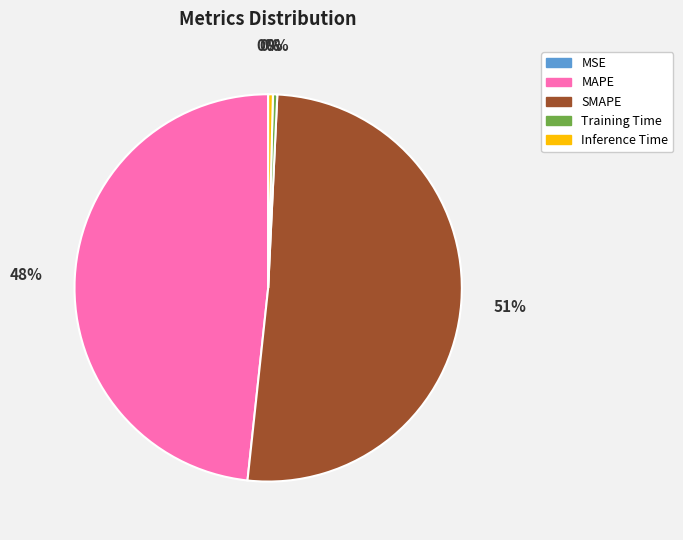

Is SMAPE the majority of the pie?

Yes